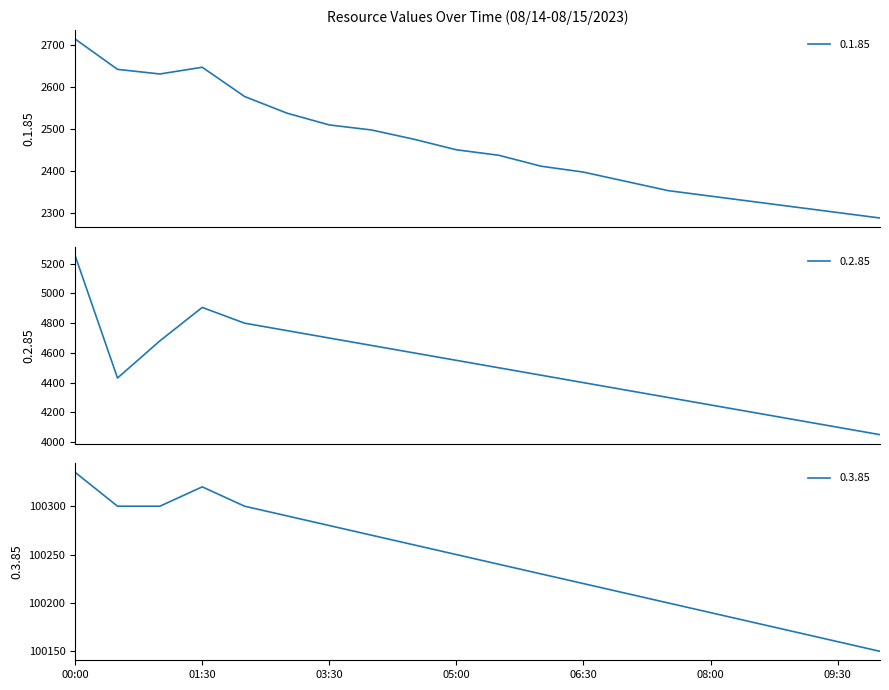

How many lines are shown in the chart?

3